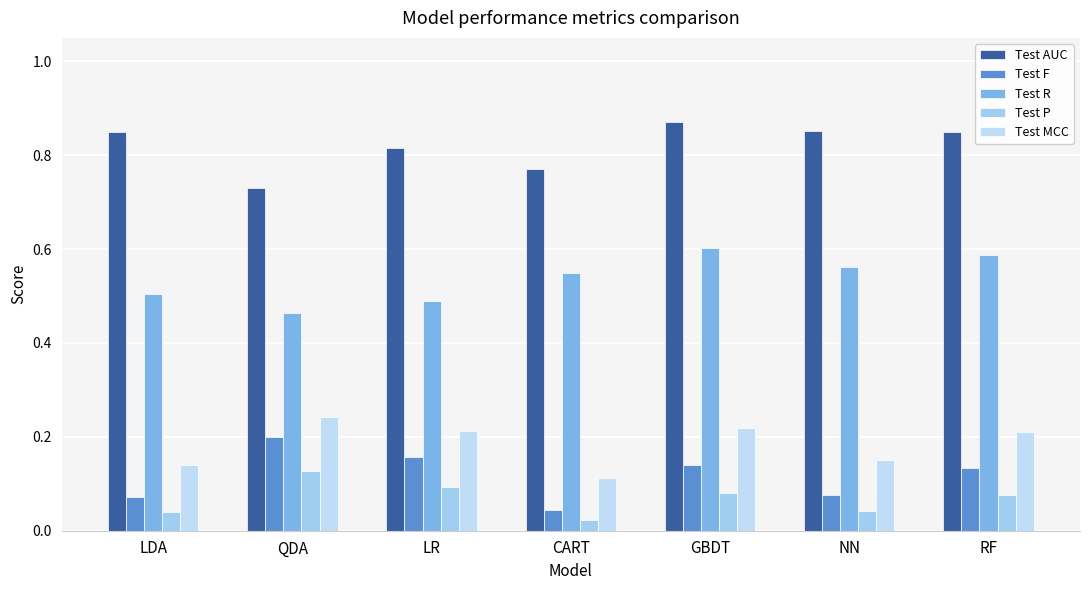

Count the number of categories in the chart.

7